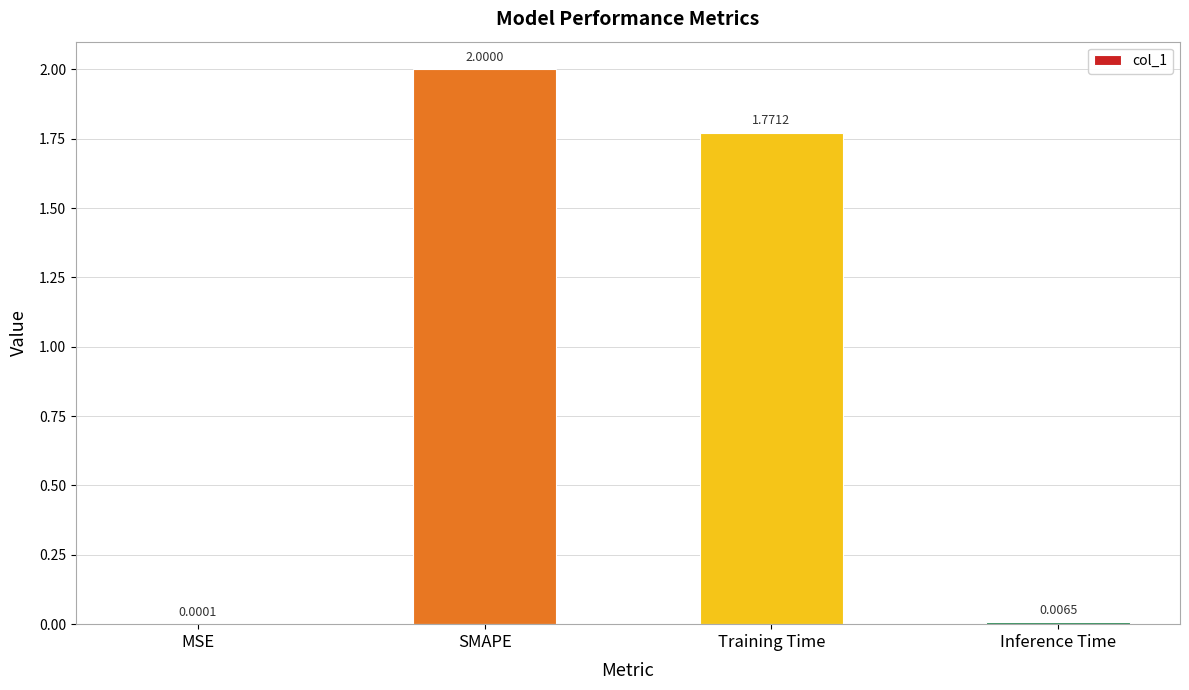

Where does the data first go above 1?

SMAPE